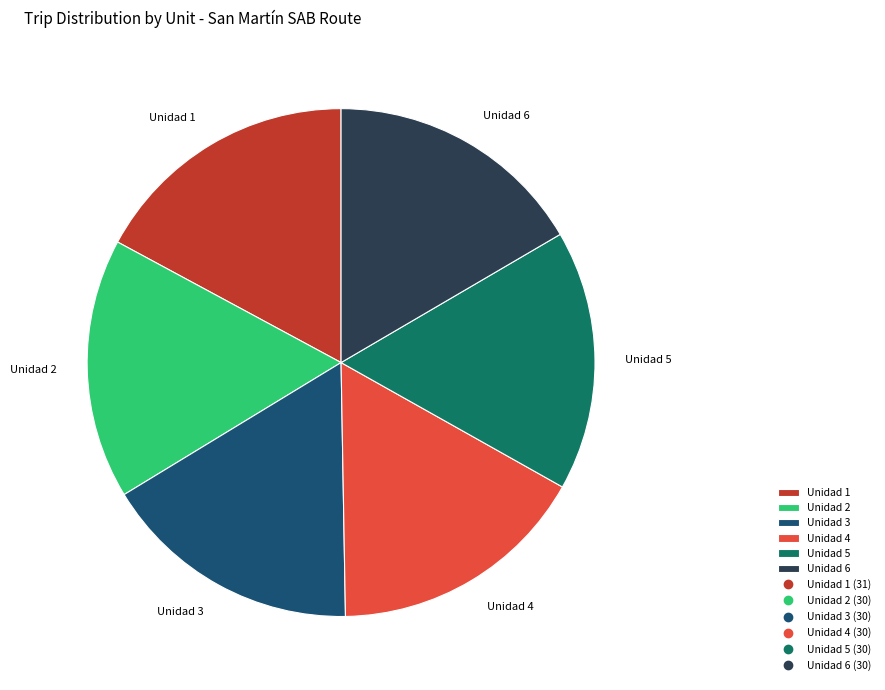

What is the ratio of the value at Unidad 2 to the value at Unidad 4?

1.0